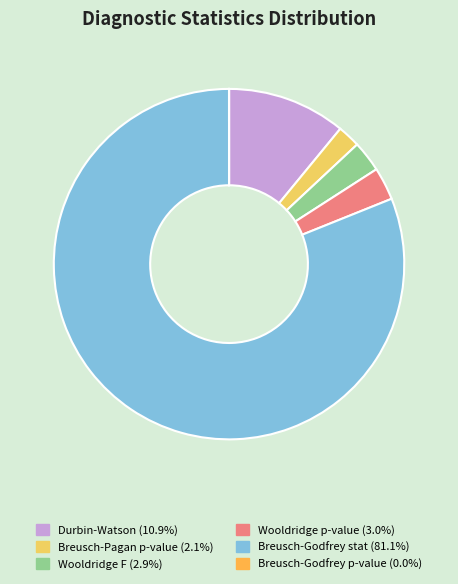

Which slice is the largest?

Breusch-Godfrey stat